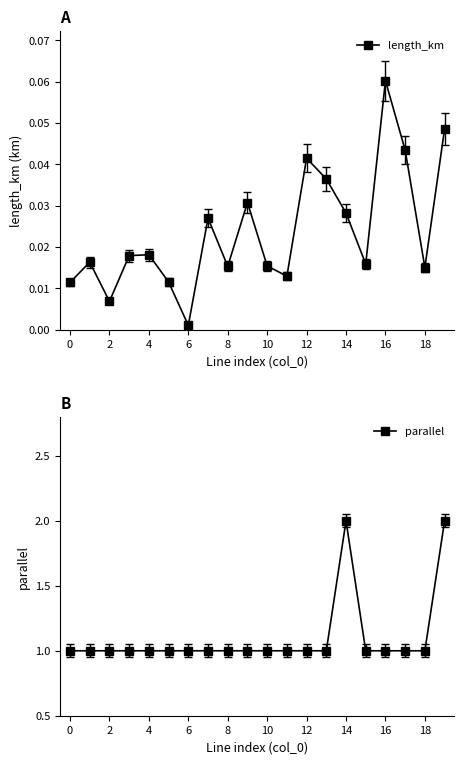

In length_km, how many points are higher than both neighbors (excluding endpoints)?

6